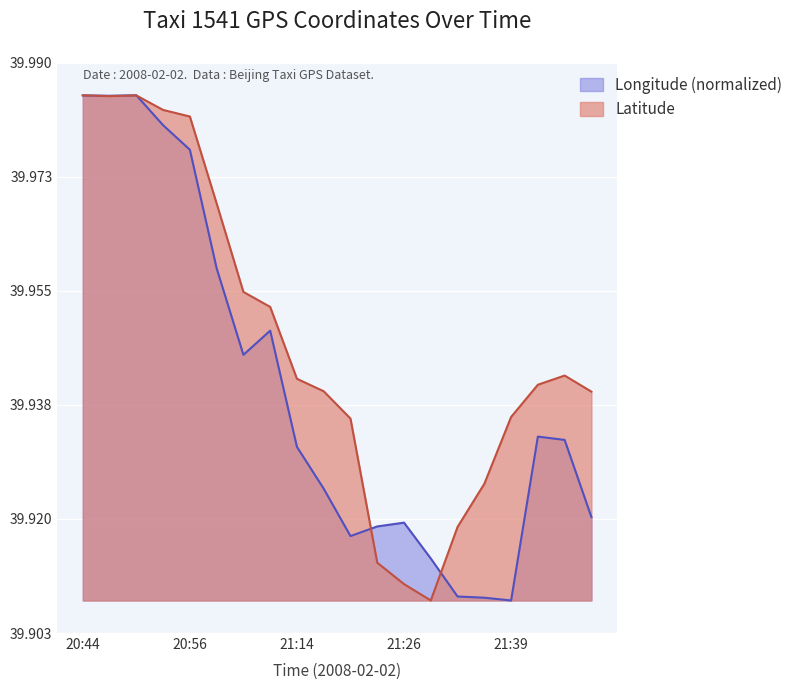

How many interior local valleys does the Latitude series have?

2